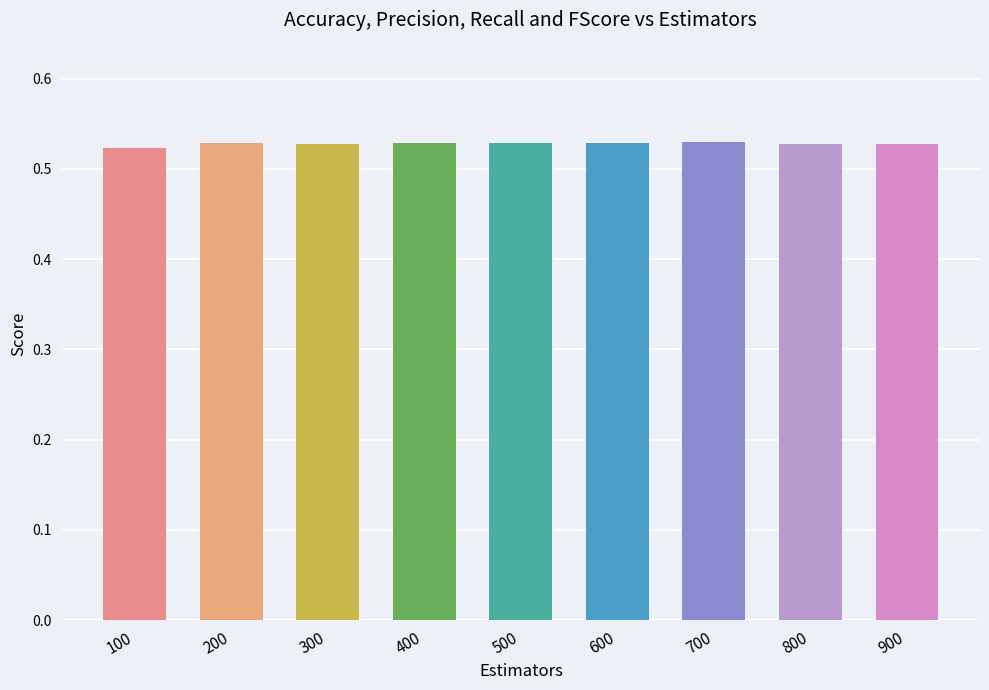

True or false: the data shows 0.2 at 900.

False